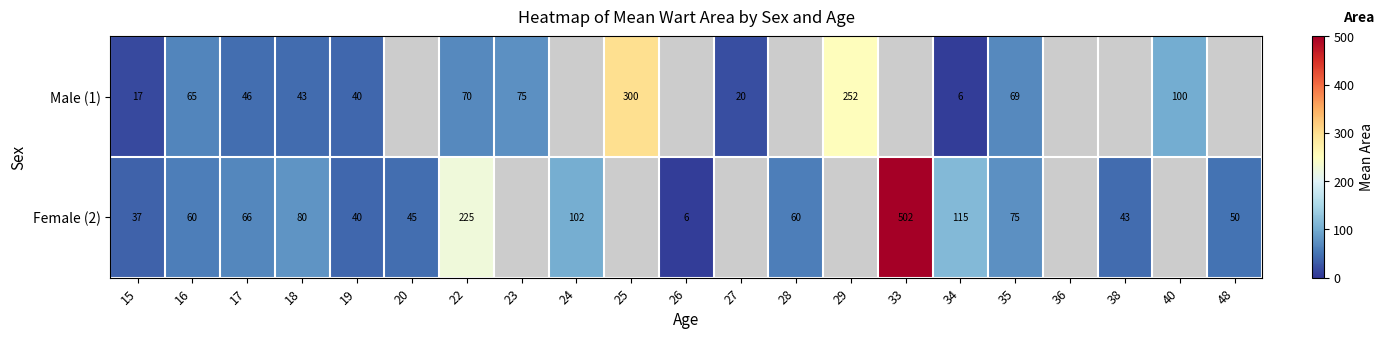

The Female (2) series shows 115 at 34. True or false?

True